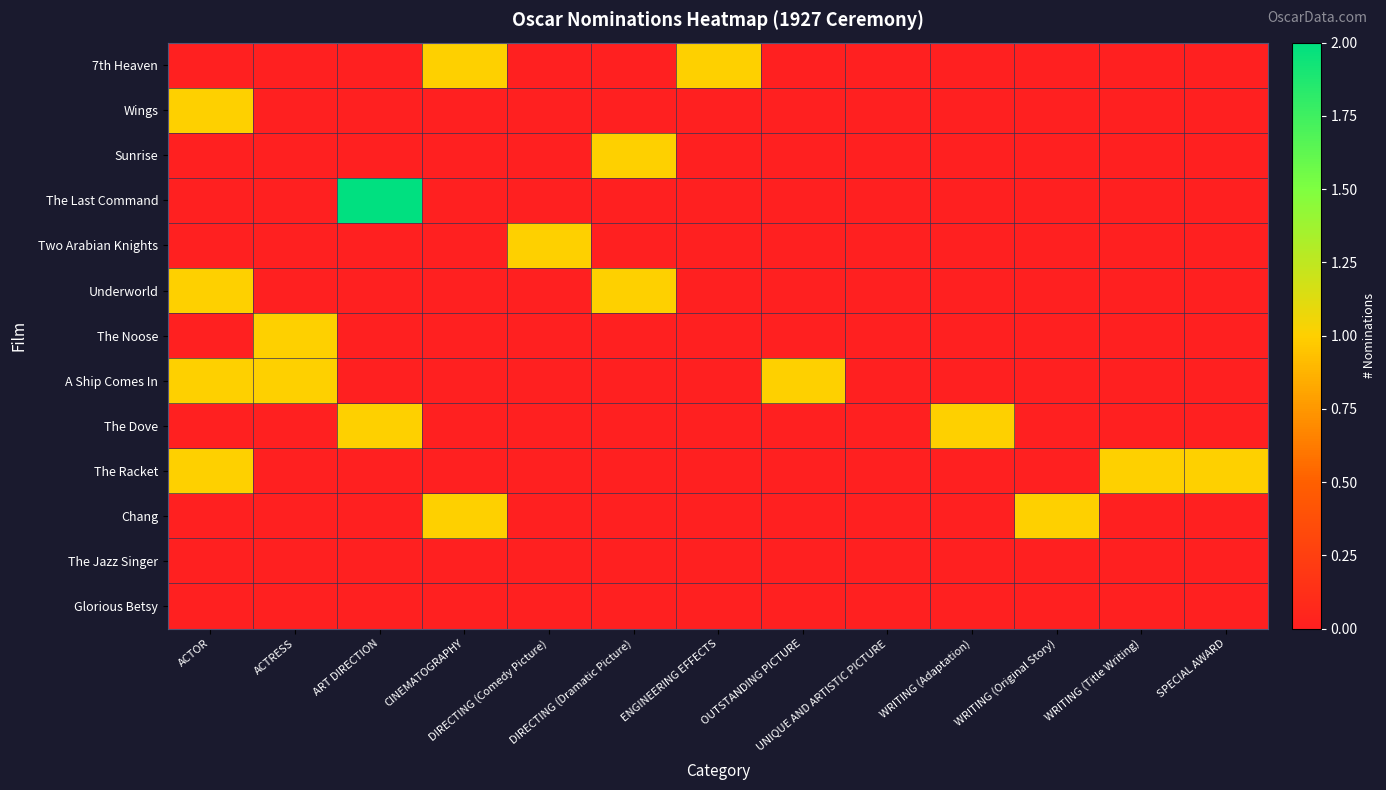

List the series in order of their peak value, highest first.

The Last Command, 7th Heaven, Wings, Sunrise, Two Arabian Knights, Underworld, The Noose, A Ship Comes In, The Dove, The Racket, Chang, The Jazz Singer, Glorious Betsy